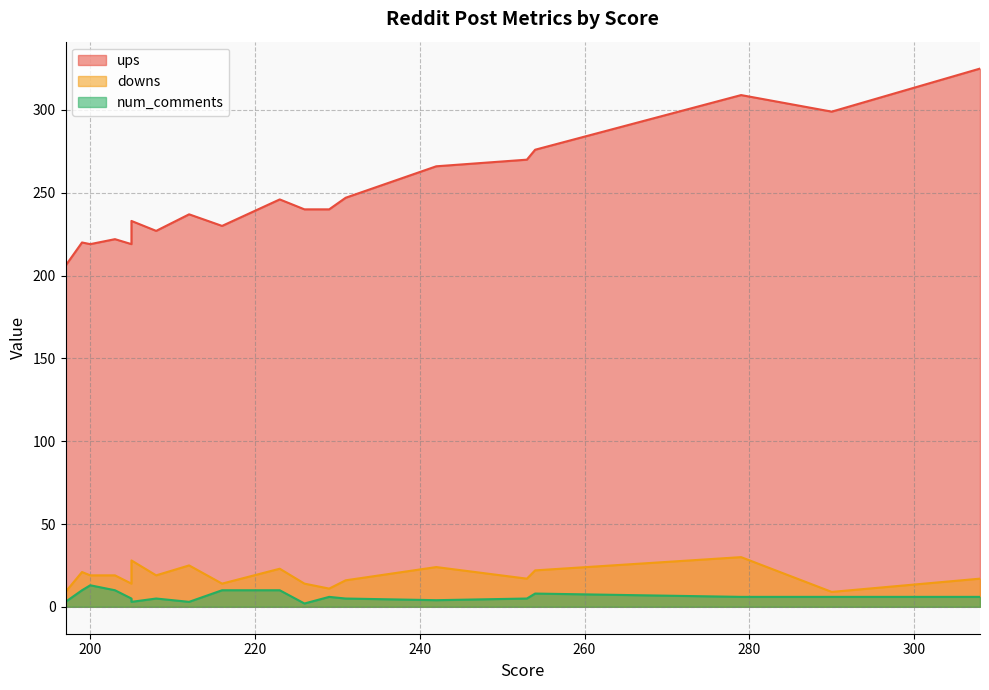

Which category has the lowest value in the num_comments series?

226